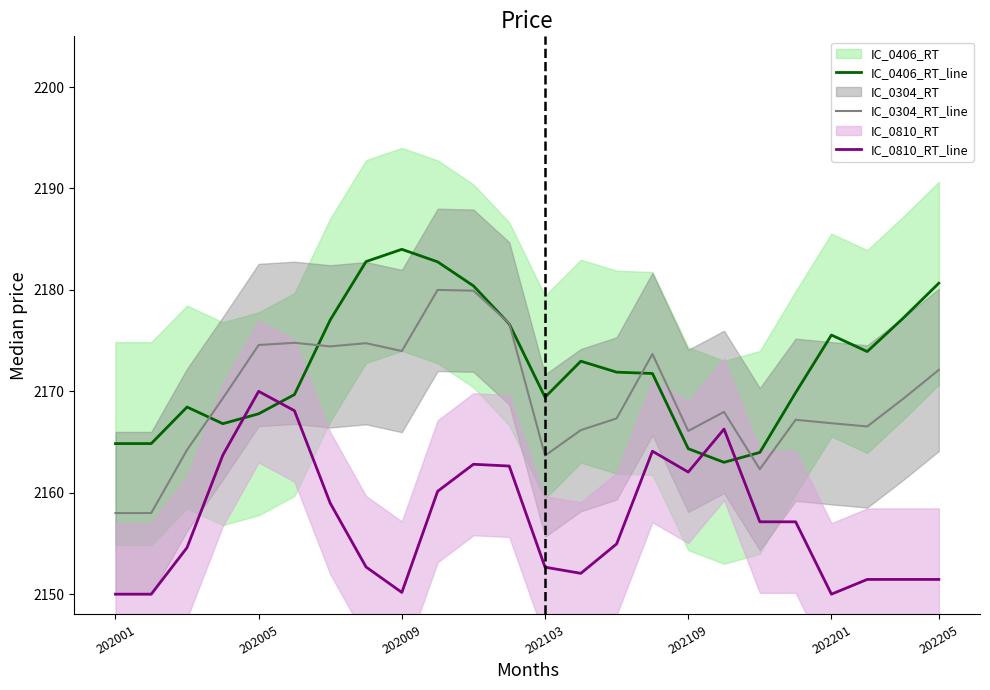

Does the chart display data point markers on the line(s)?

No